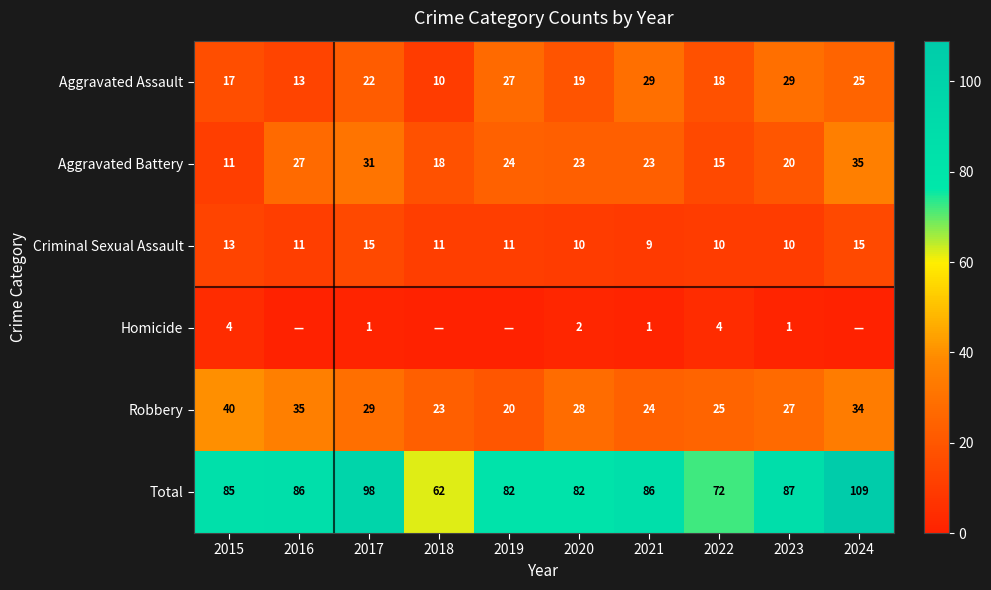

At how many categories does at least one series exceed 7?

10